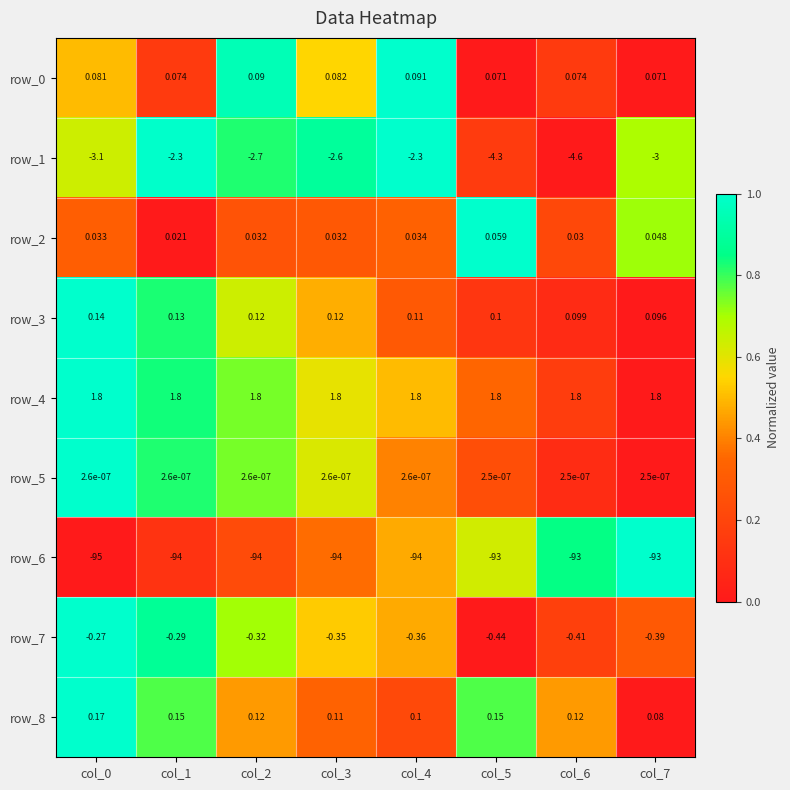

How many categories are shown in the chart?

8